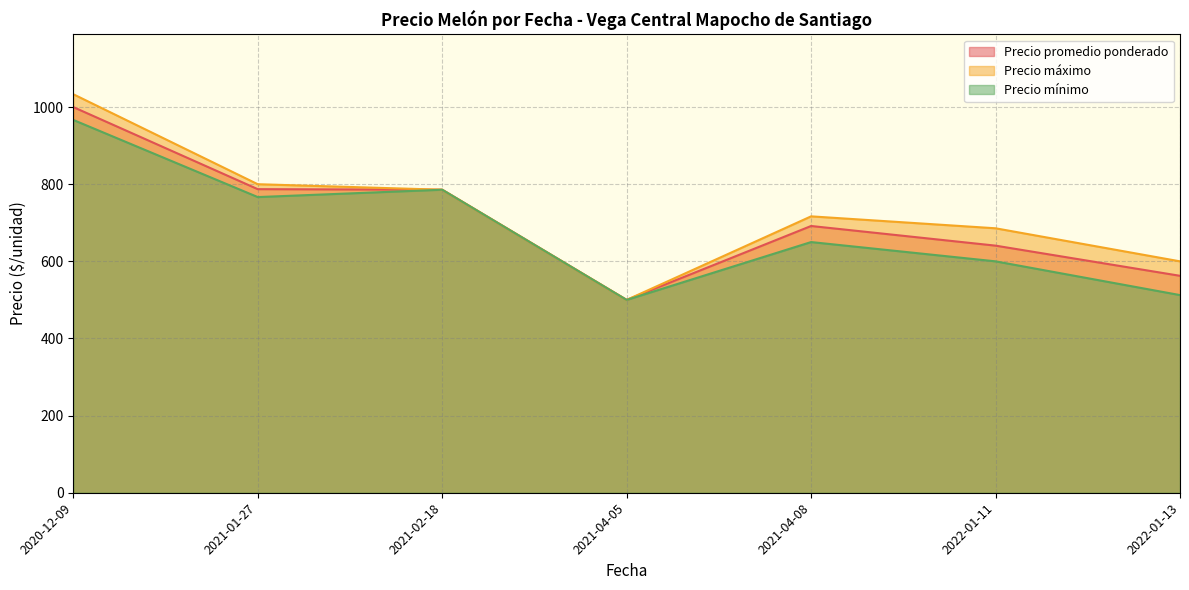

What is the approximate value of Precio máximo at 2021-02-18, to the nearest 50?

800